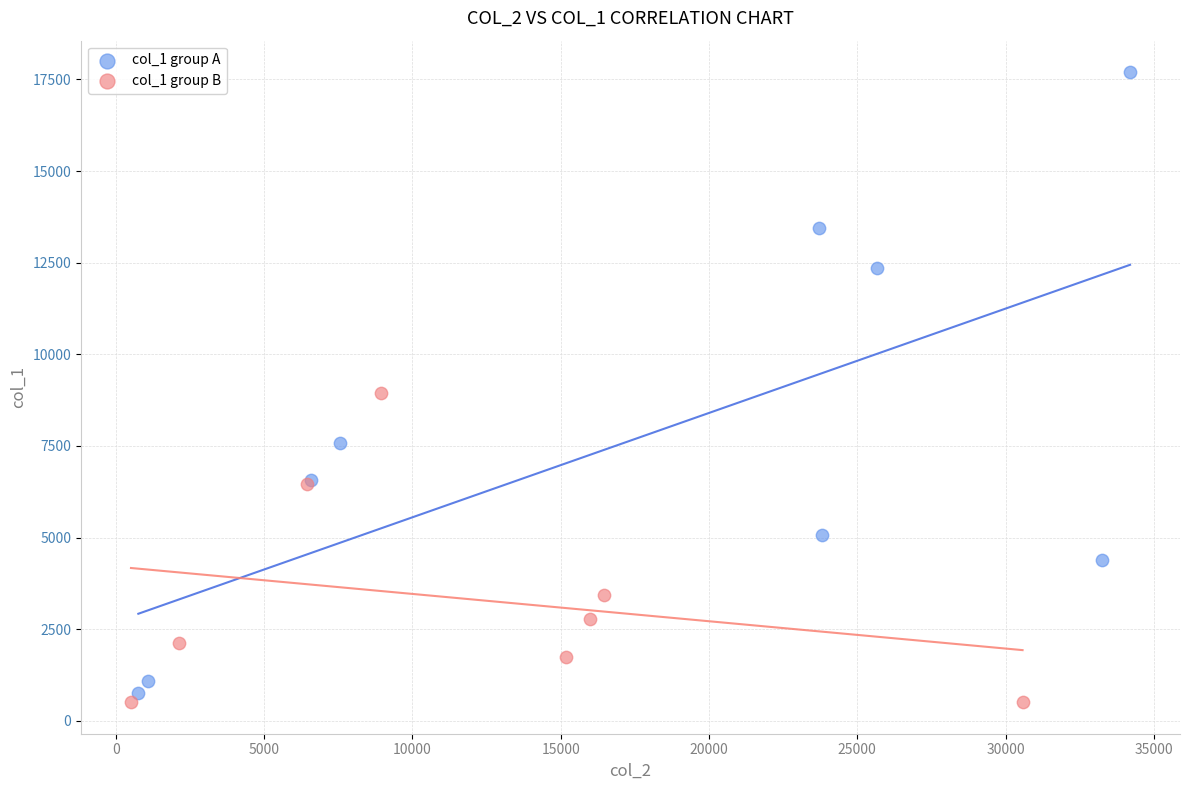

Which series has the largest Y range (max minus min)?

col_1 group A